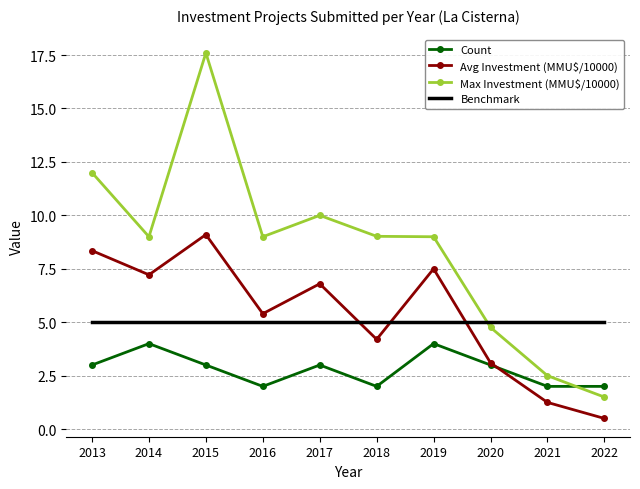

At how many categories does at least one series exceed 4?

10